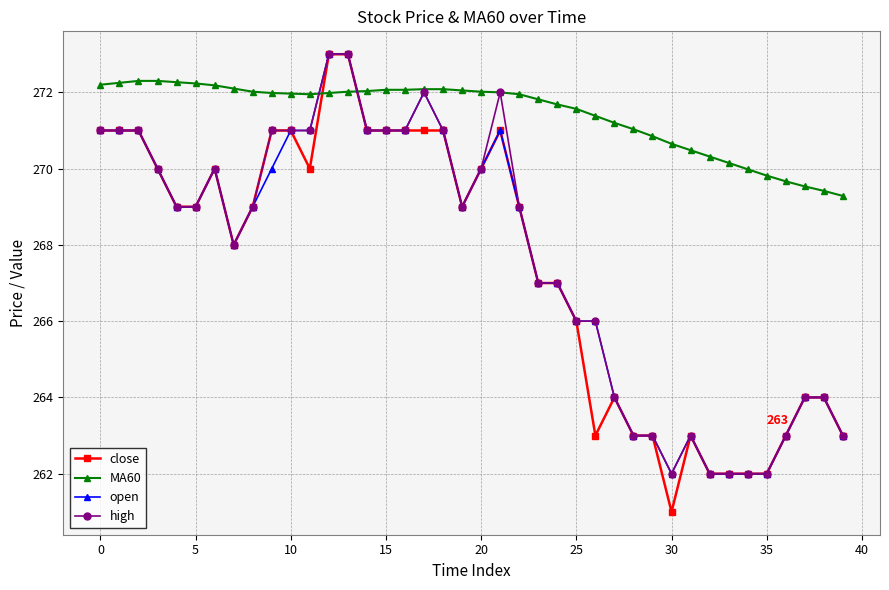

What is the value of the open point at the 19th from the left?

271.0